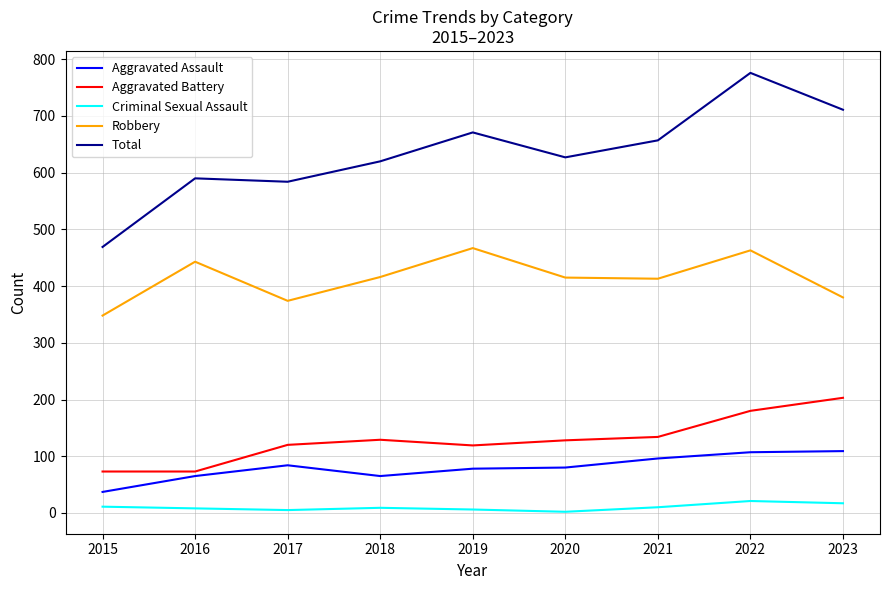

Which series changed the most between 2019 and 2022?

Total